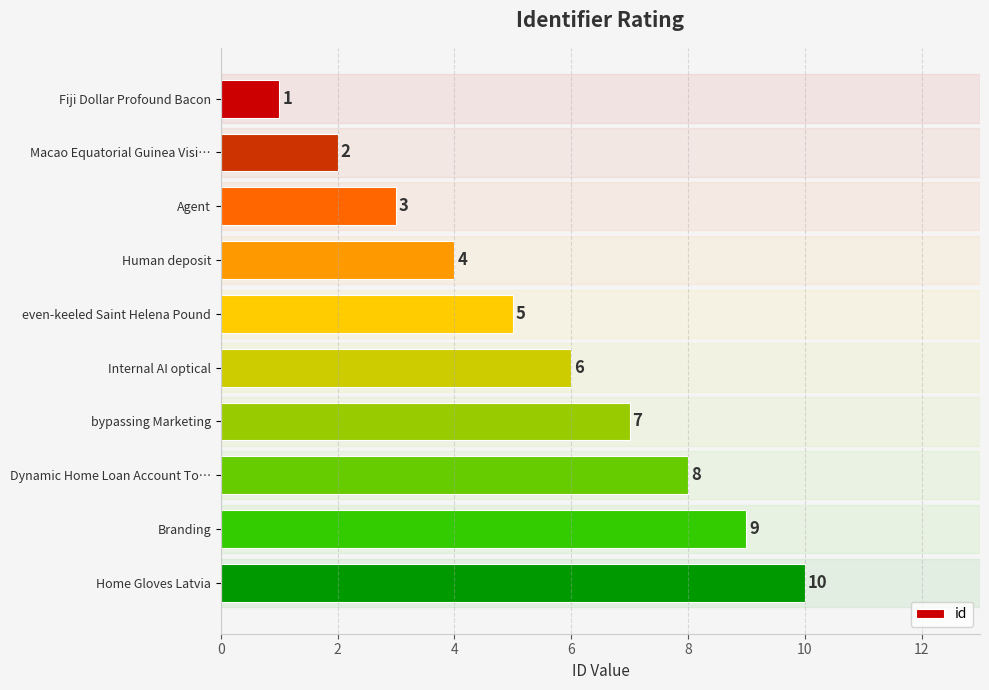

Rank the categories by value from highest to lowest.

Home Gloves Latvia, Branding, Dynamic Home Loan Account To…, bypassing Marketing, Internal AI optical, even-keeled Saint Helena Pound, Human deposit, Agent, Macao Equatorial Guinea Visi…, Fiji Dollar Profound Bacon